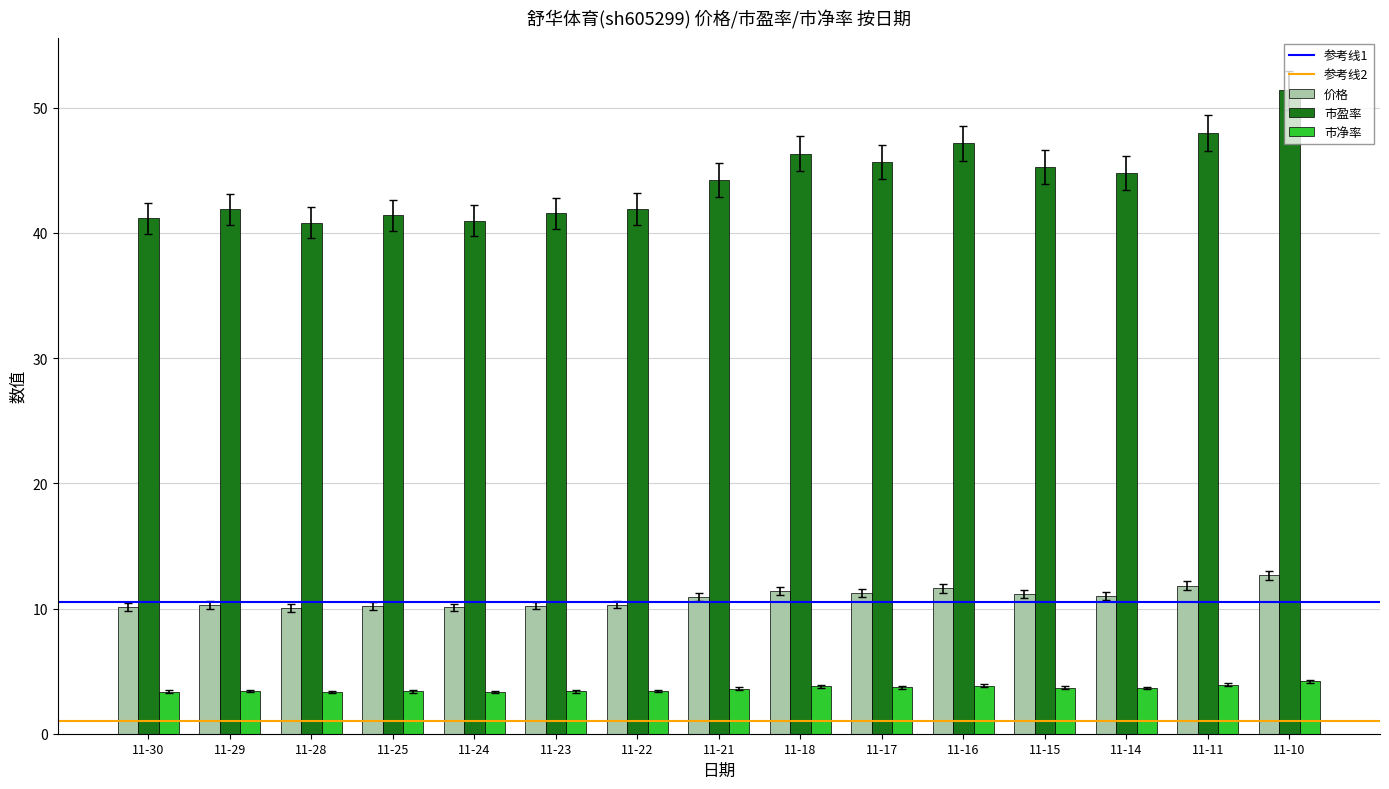

What is the maximum value for 市净率?

4.2